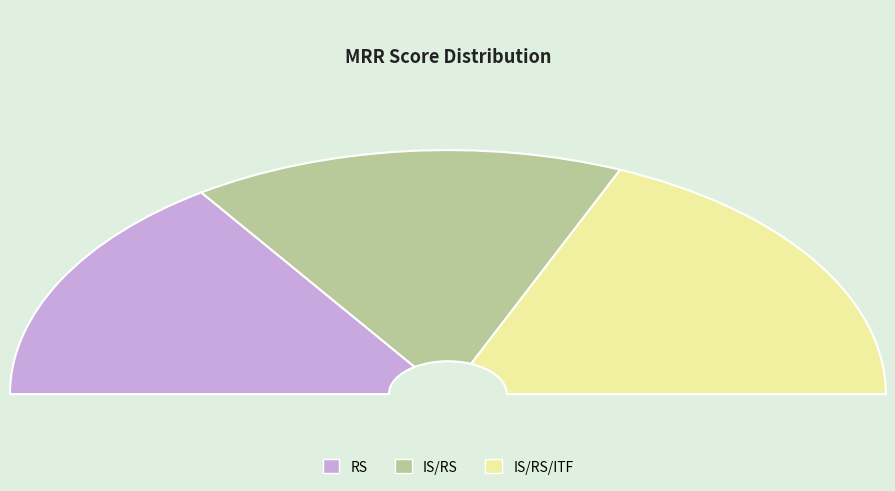

Does IS/RS represent more than half of the total?

No